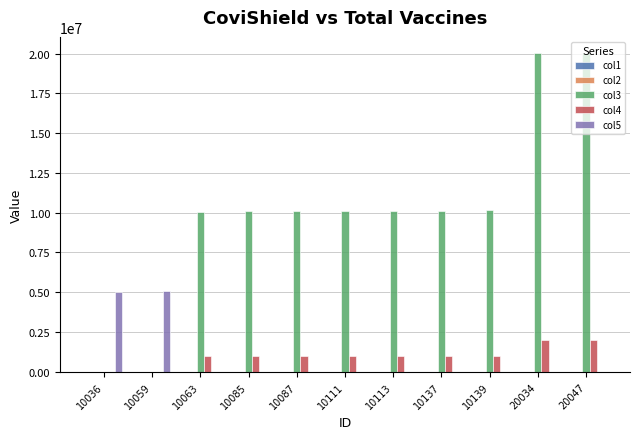

How many groups of bars are there?

11